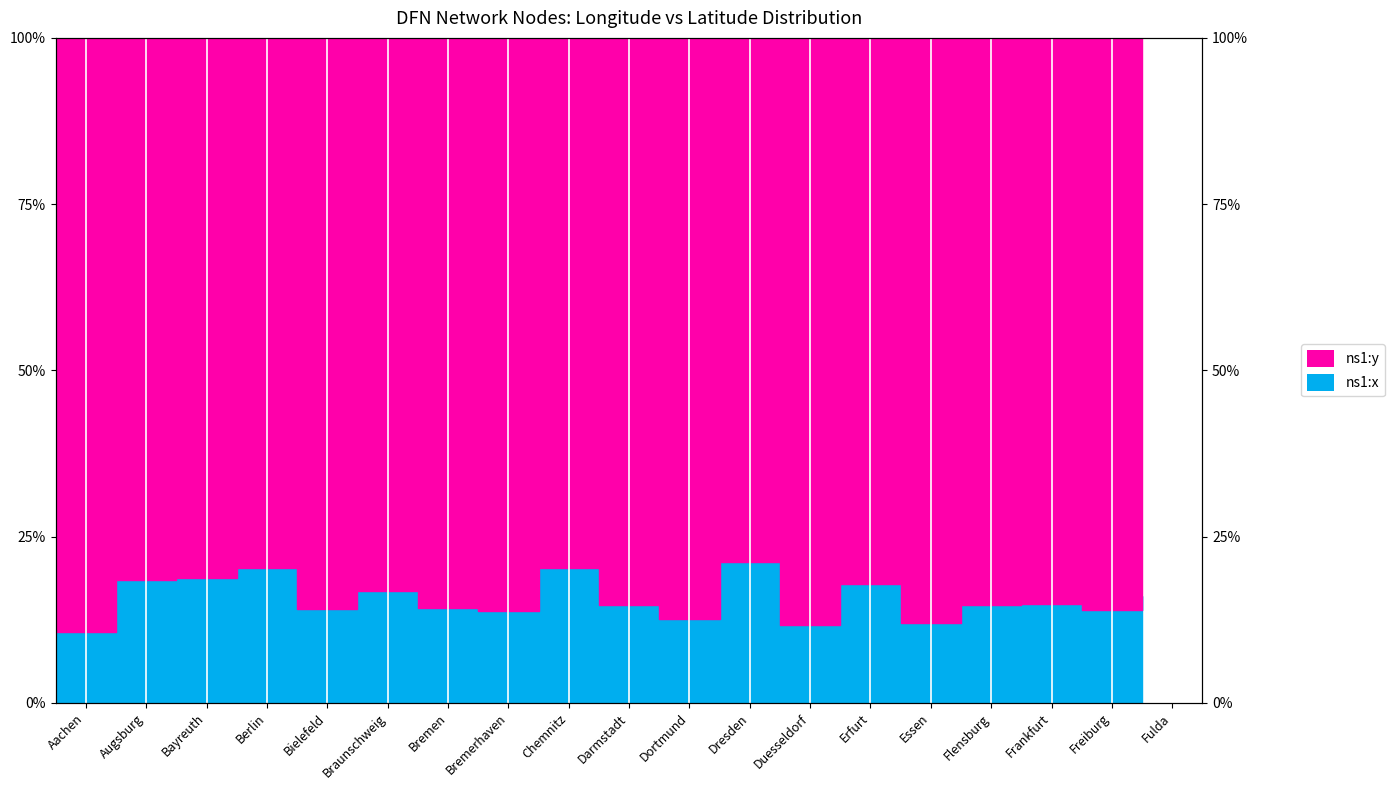

The chart shows a value of 10.6 at Aachen. True or false?

True